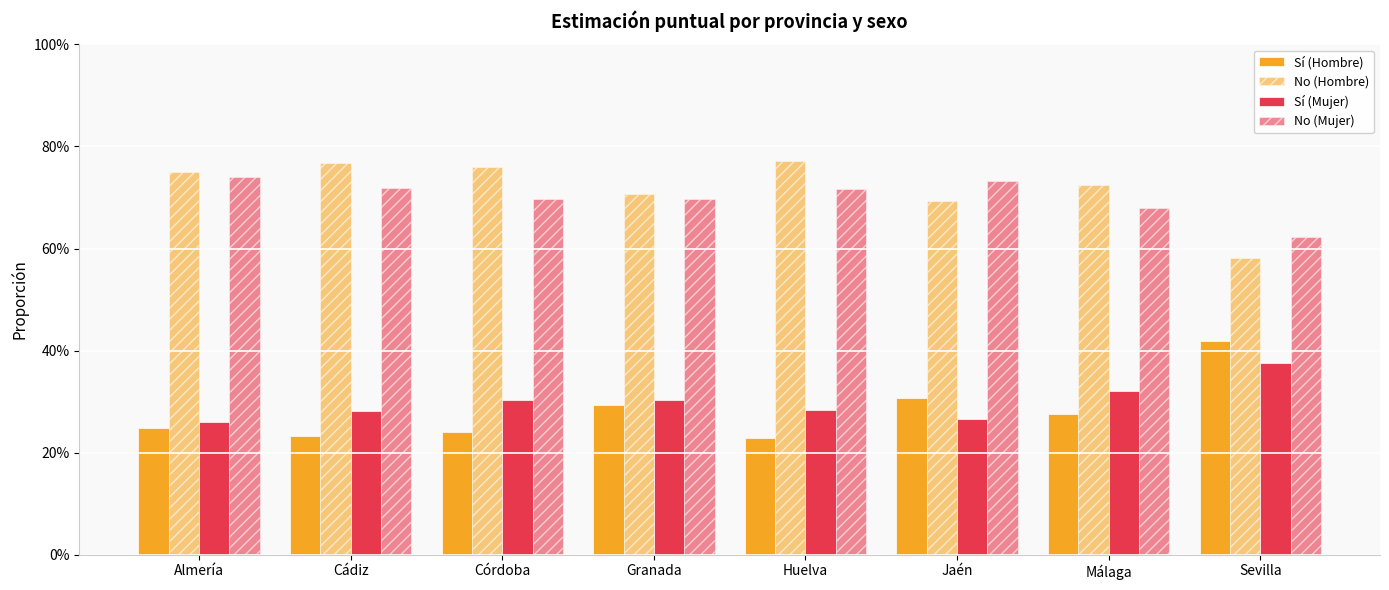

What is the lowest value of the No (Hombre) series?

0.6